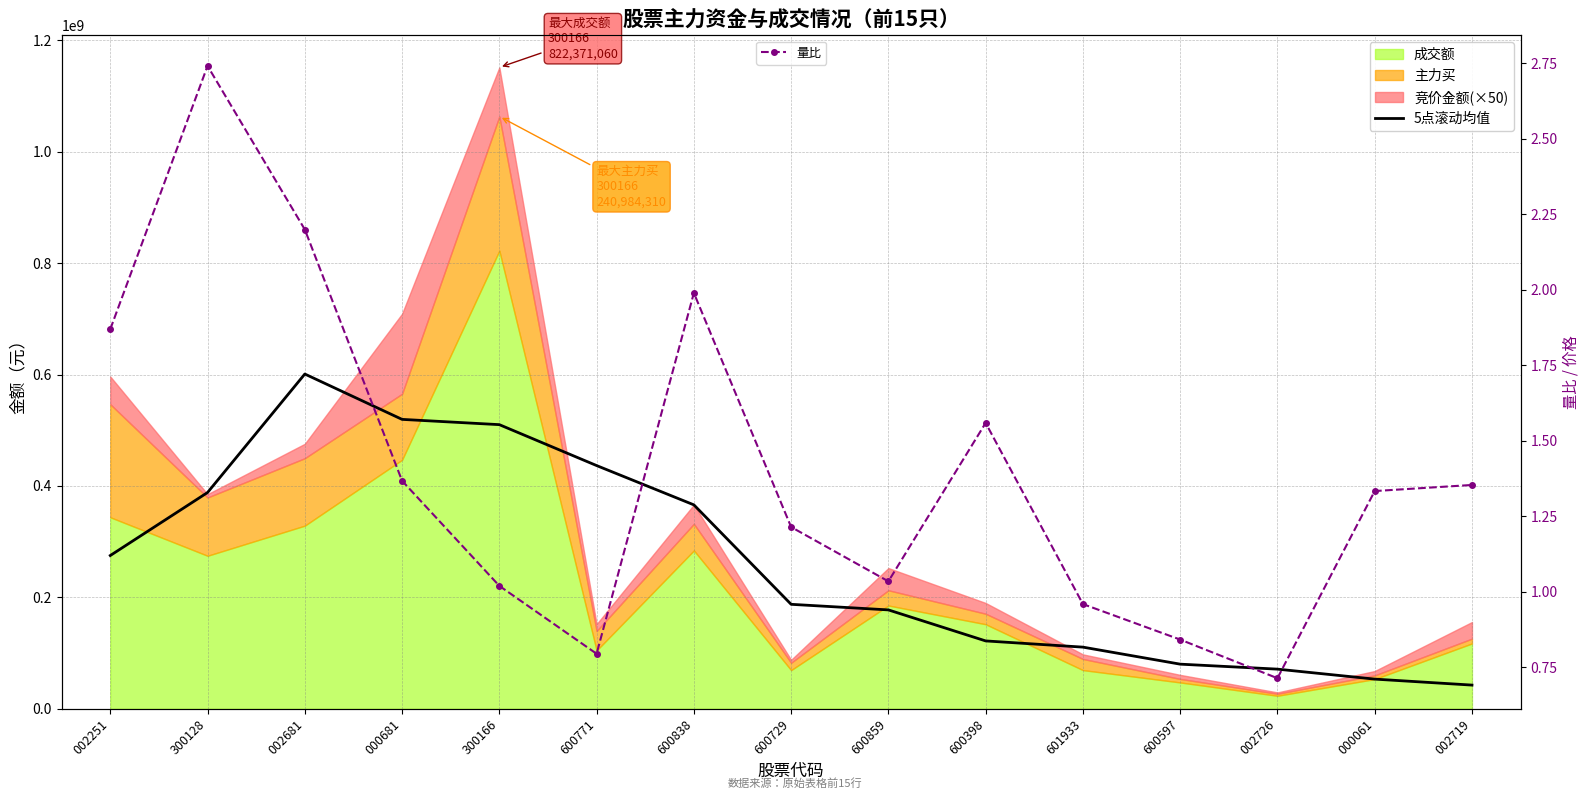

Which category has the lowest value in the 5点滚动均值 series?

002719